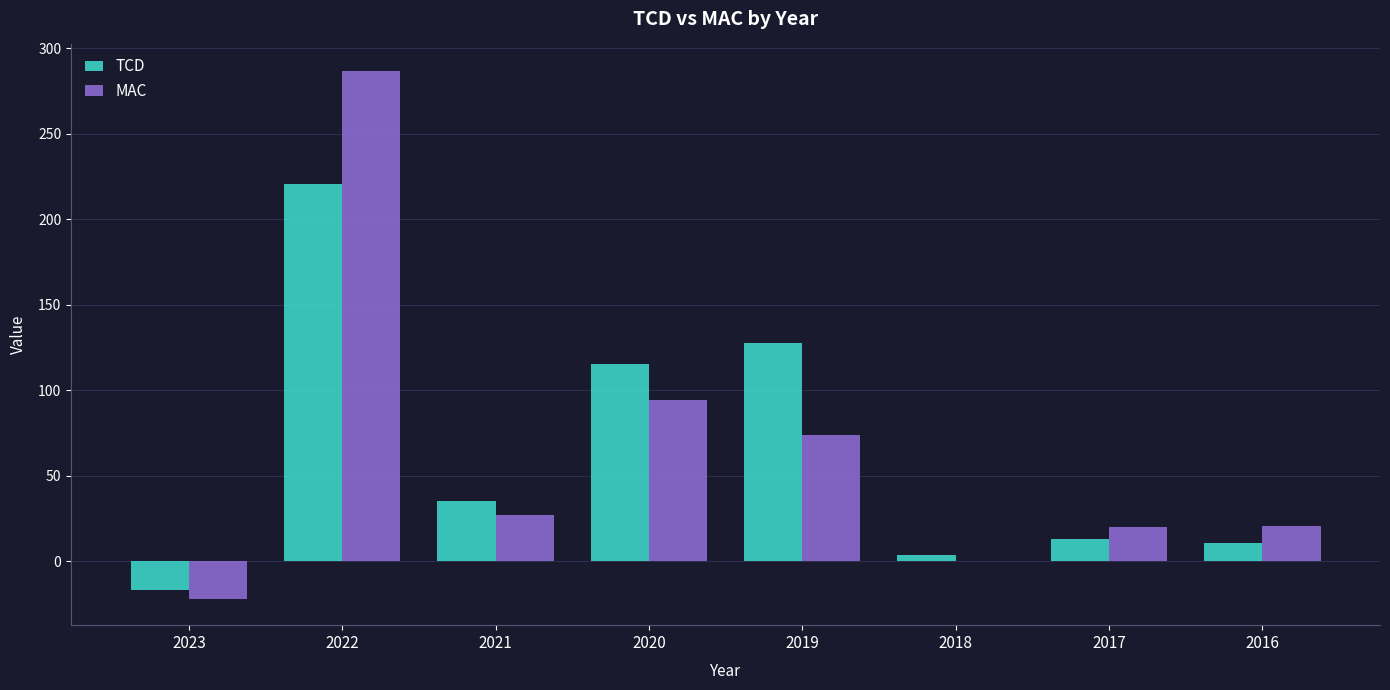

Which category has the highest value in the TCD series?

2022